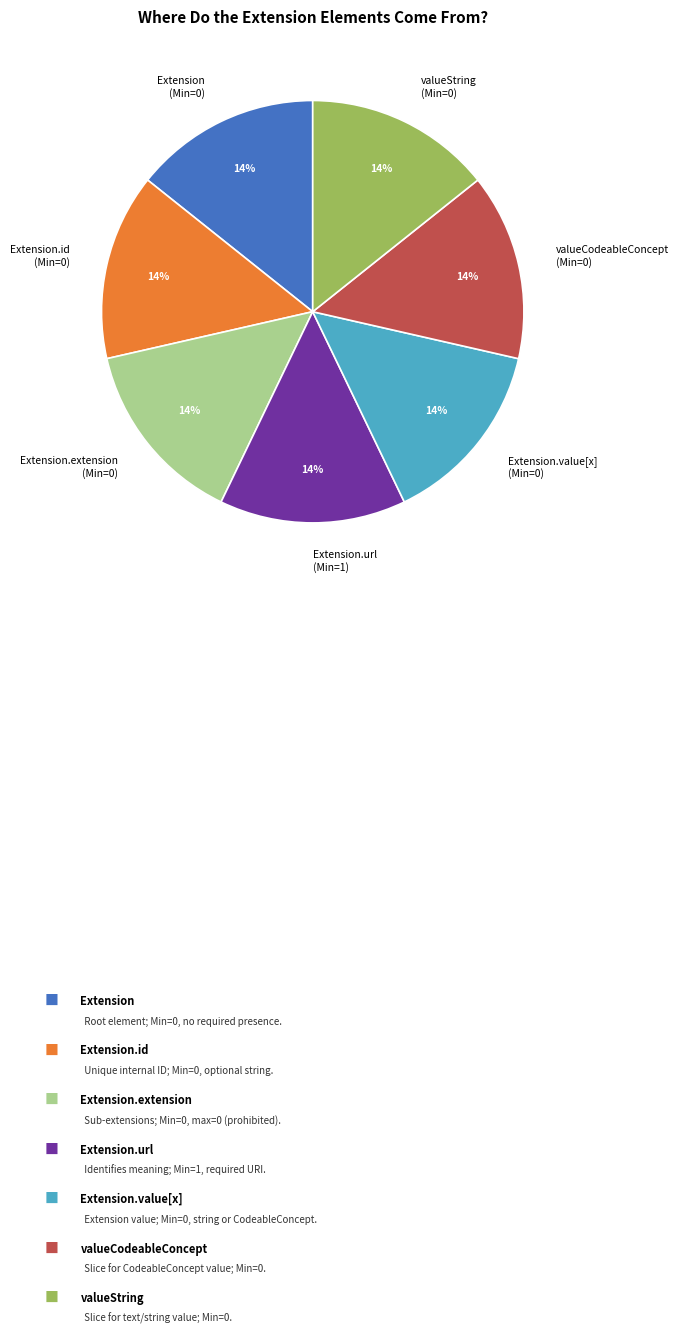

How many segments does this pie chart have?

7